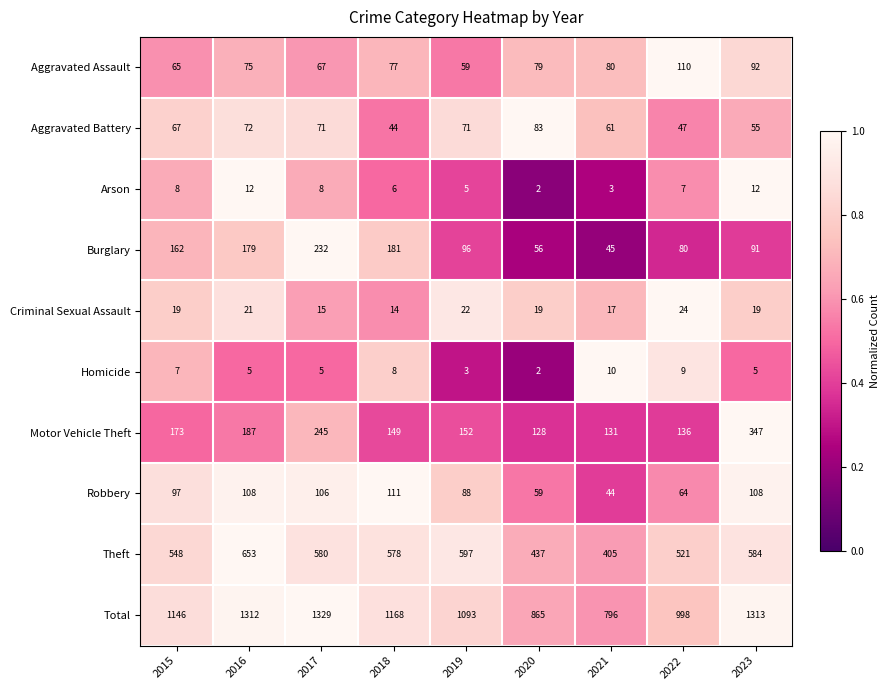

What is the minimum value shown in the chart?

2